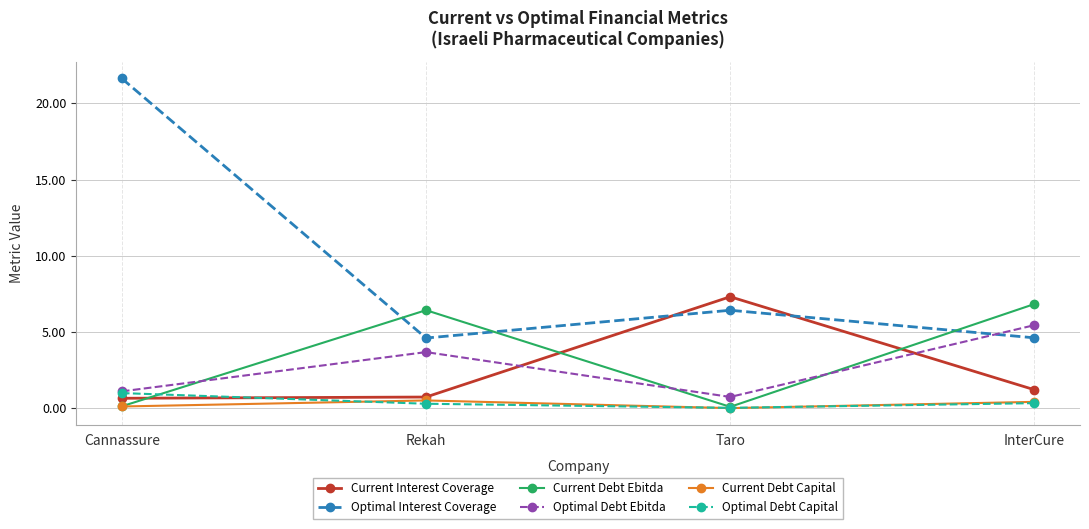

What is the label of the 2nd point from the left?

Rekah